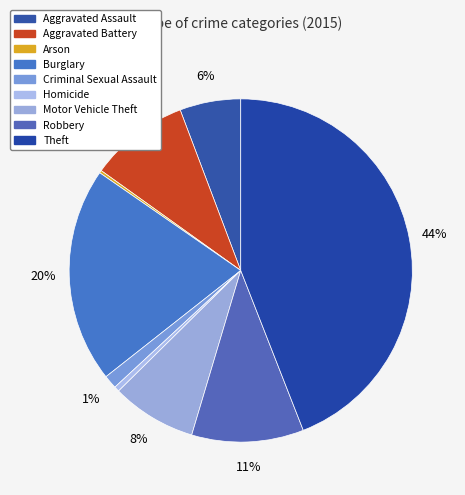

Does any single category account for the majority?

No